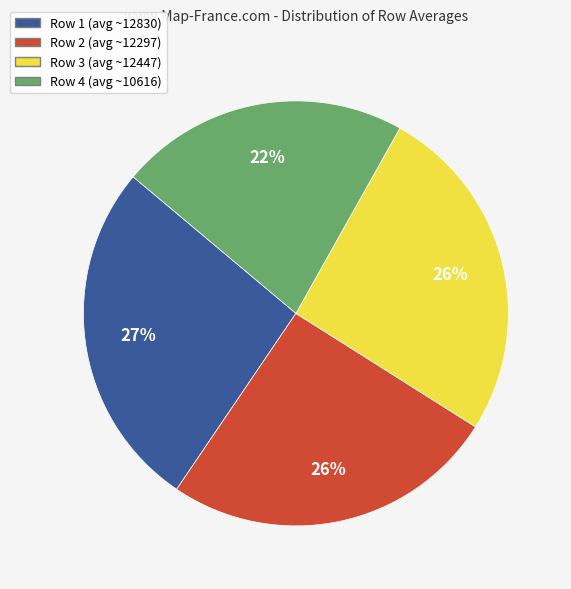

Is there a majority slice in this chart?

No